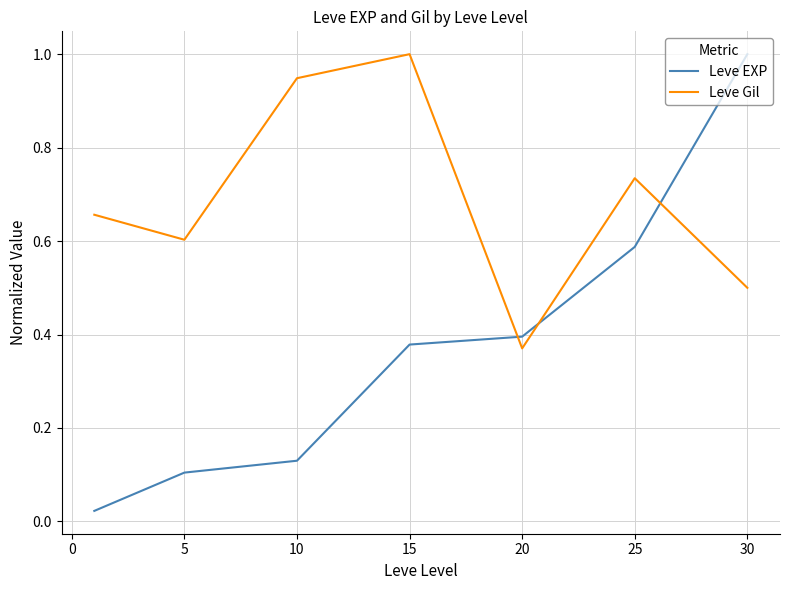

List the series in order of their overall mean, lowest first.

Leve EXP, Leve Gil